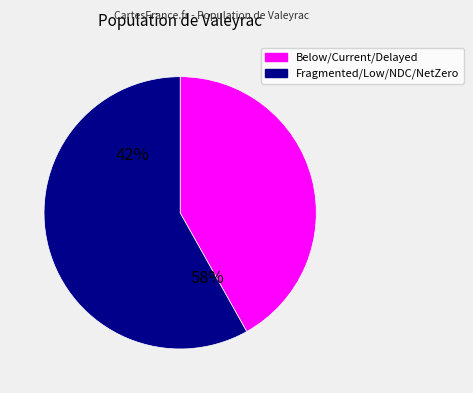

Is the sum of Delayed transition and Nationally Determined Contributions greater than half?

No